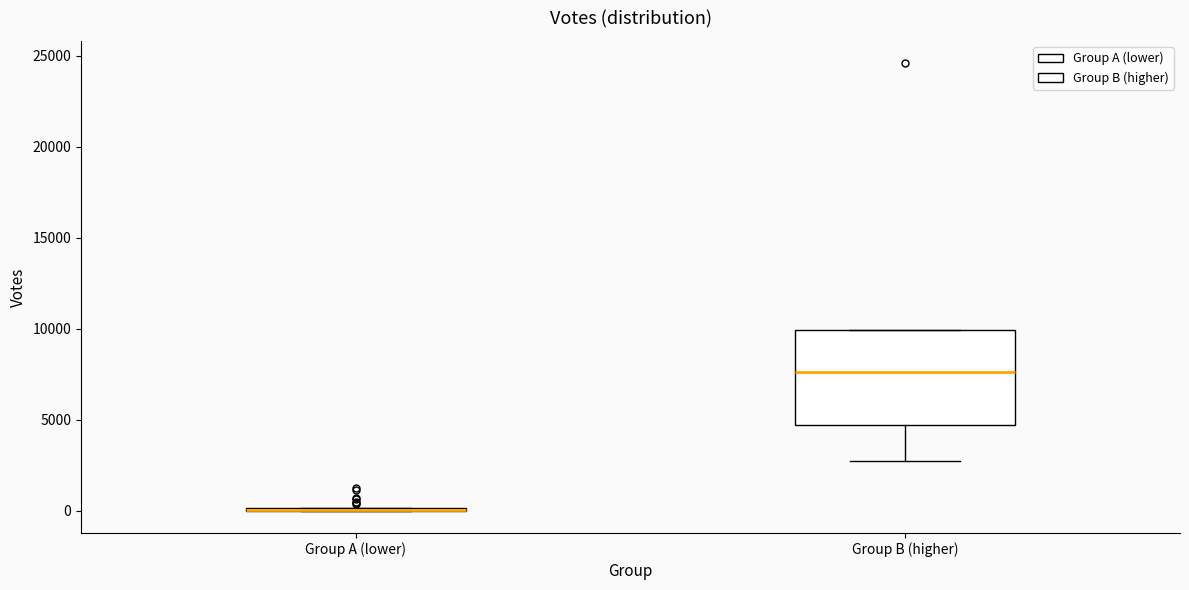

Reading left to right, transcribe this box plot: for each box, give where its median line is, the range the box spans, and where its two whiskers end, as read against the y-axis. The values are not printed on the chart, so give them approximately, as read against the axis.

Group A (lower): box collapsed to a line at 0, whiskers 0 to 0
Group B (higher): median 7500, box 4500 to 10000, whiskers 2500 to 10000